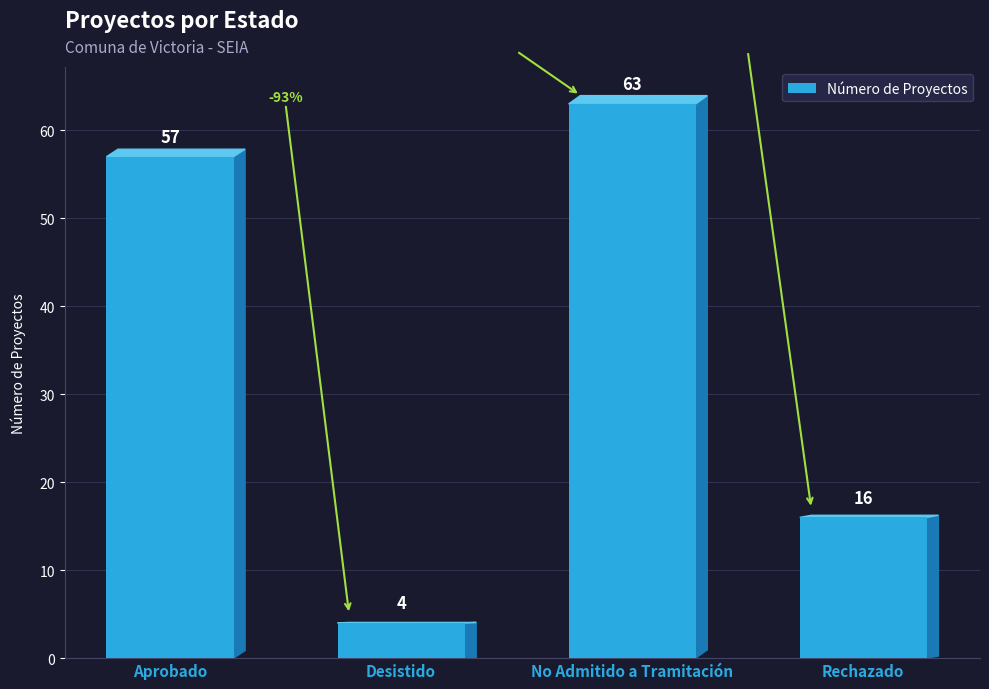

Count the number of data series in this chart.

1